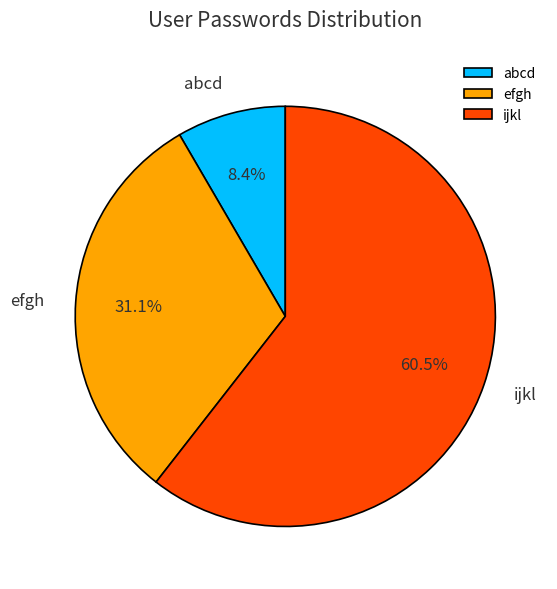

True or false: efgh accounts for 38% of the total.

False